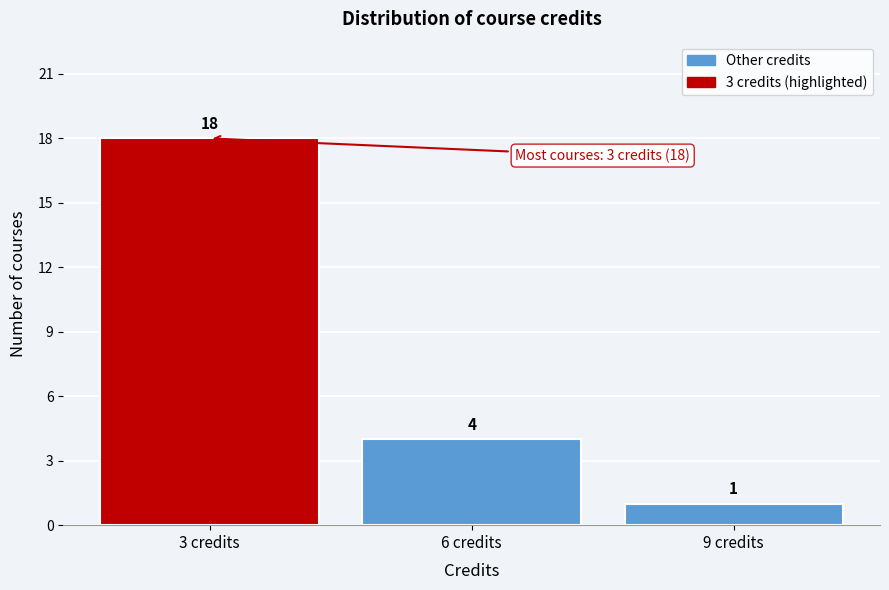

Reading left to right, list every bar in this chart as the range it spans on the x-axis followed by its height.

1.5 to 4.5: 18
4.5 to 7.5: 4
7.5 to 10.5: 1